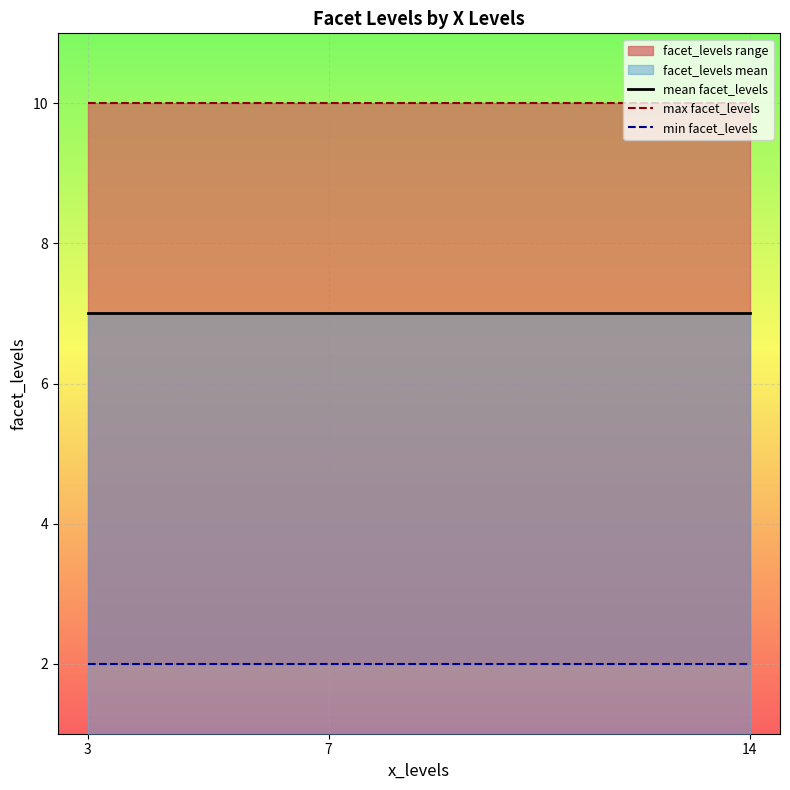

At which label is min facet_levels closest to 2?

3